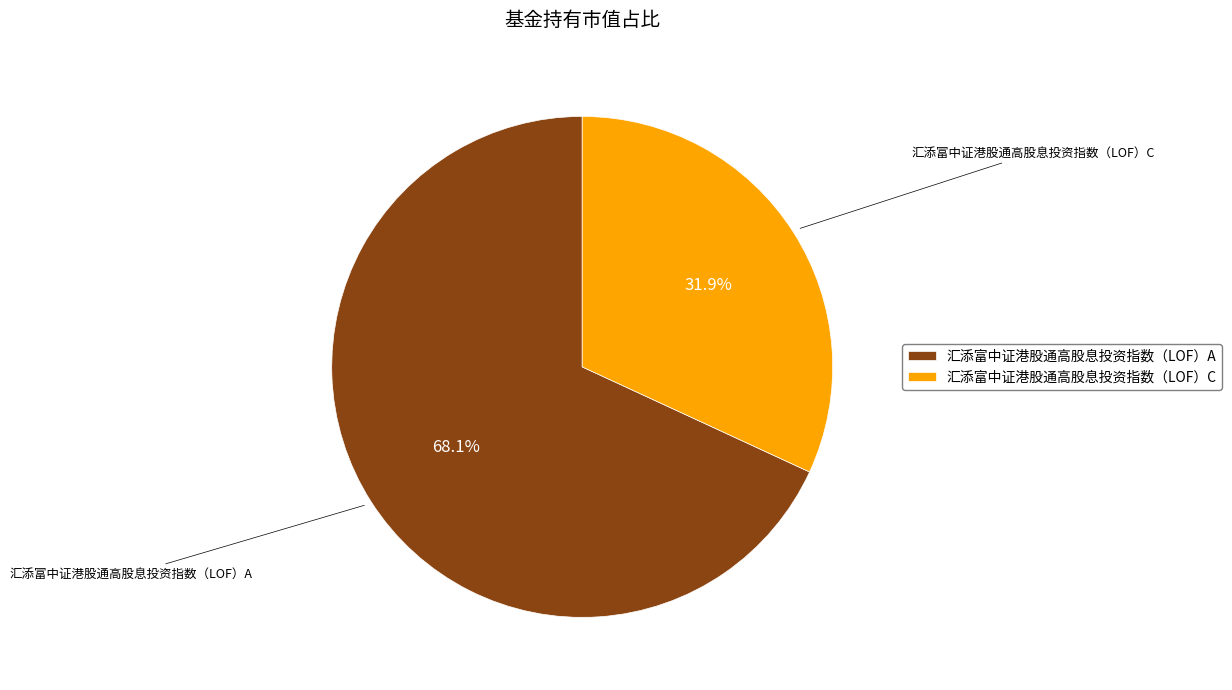

To the nearest percent, what is the combined percentage of 汇添富中证港股通高股息投资指数（LOF）A and 汇添富中证港股通高股息投资指数（LOF）C?

100%